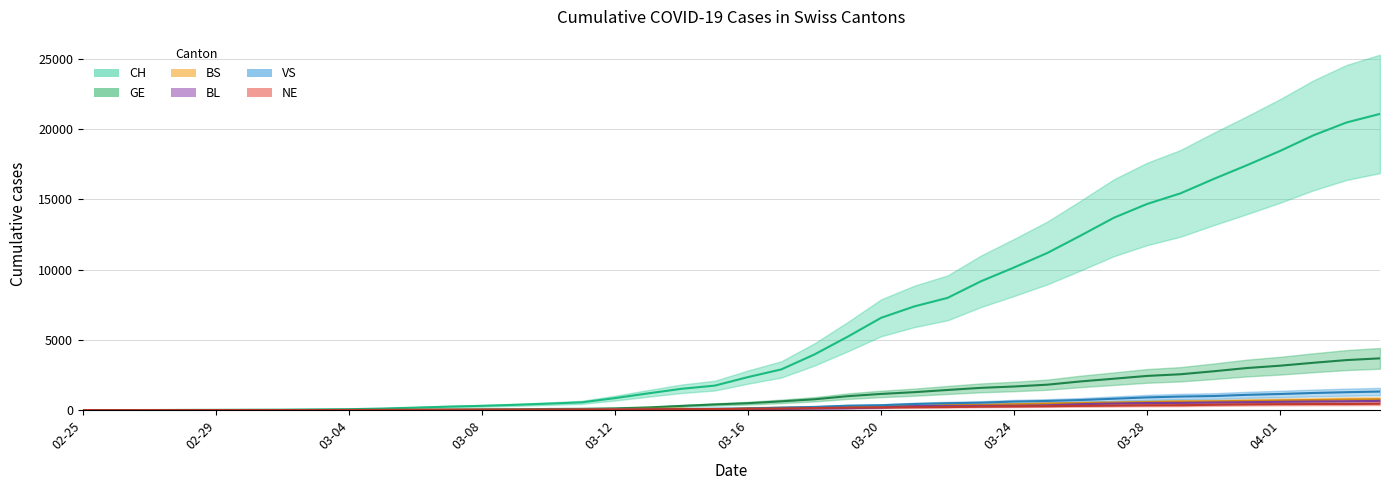

Which series changed the most between 2020-03-11 and 2020-03-17?

CH